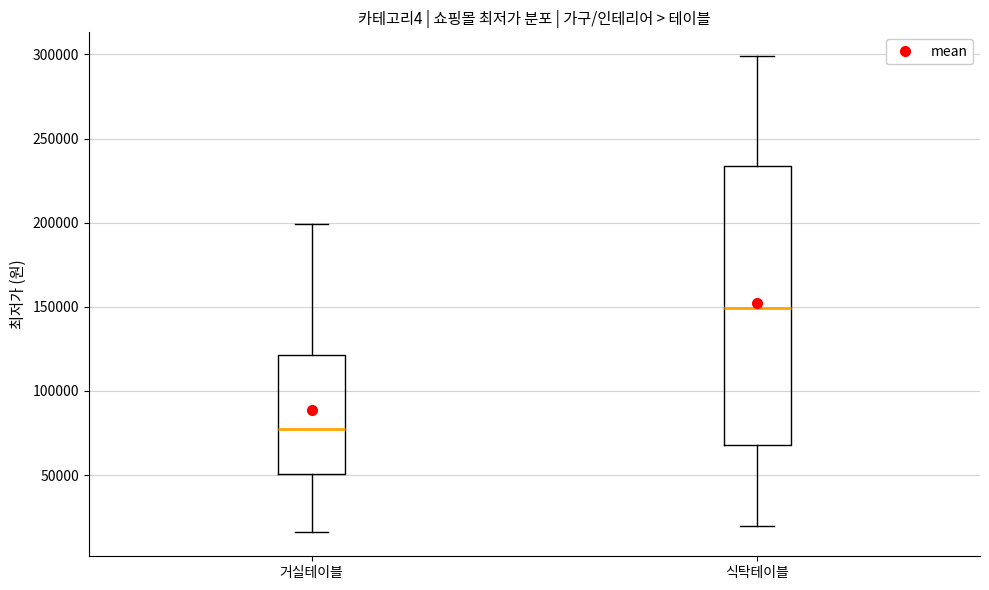

Which box's median line is the highest?

식탁테이블